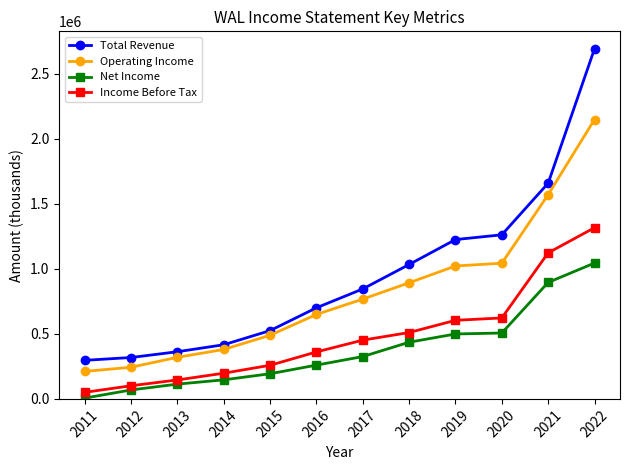

List the series in order of their overall mean, highest first.

Total Revenue, Operating Income, Income Before Tax, Net Income